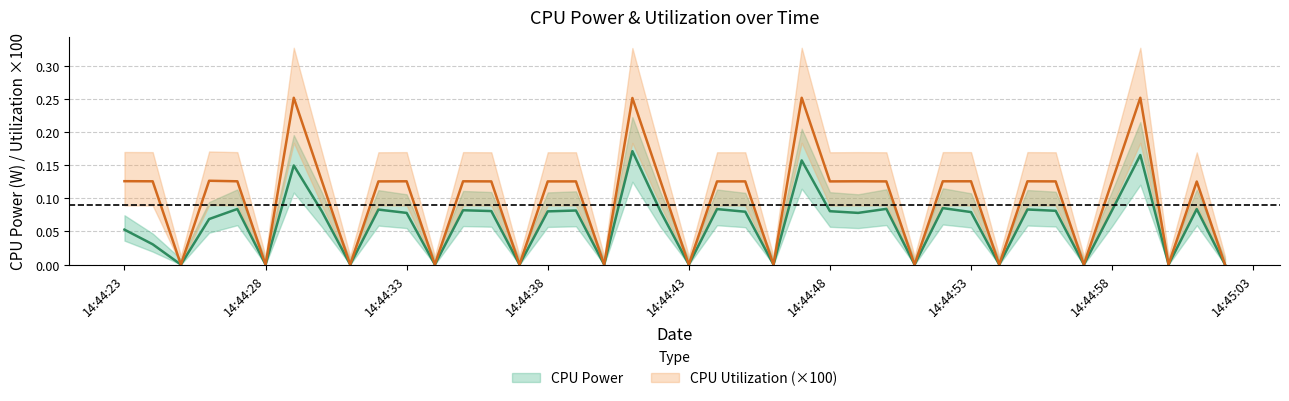

Is it true that CPU Utilization equals 0.1 at 14:44:23?

True